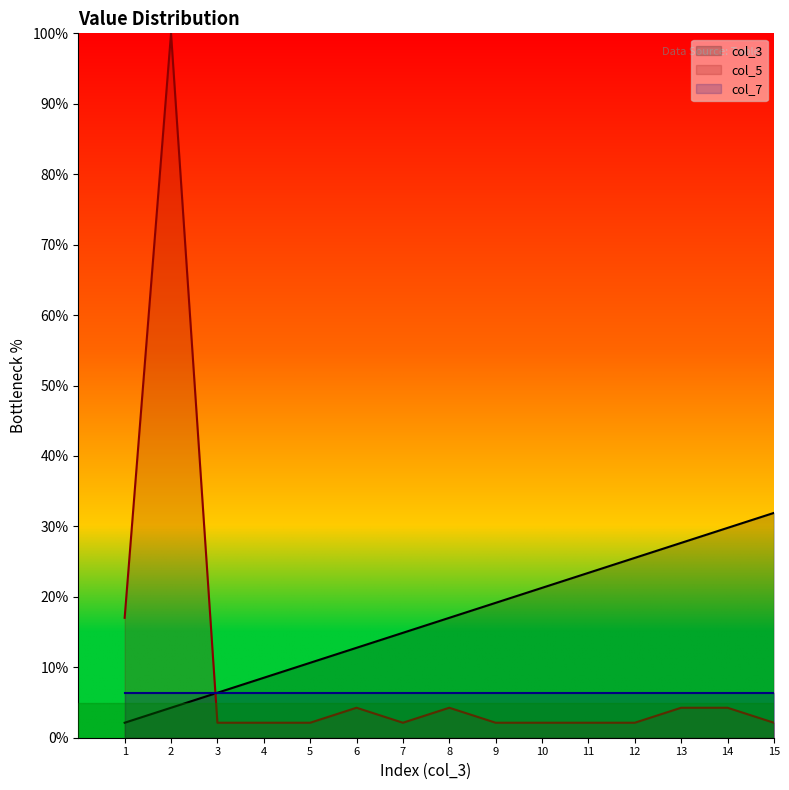

The value of col_3 at 15 is 9.5. True or false?

False